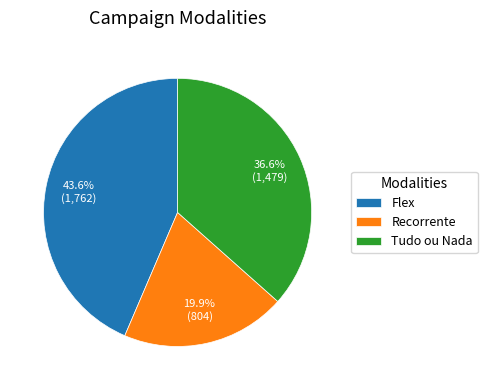

Which slice is the smallest?

Recorrente